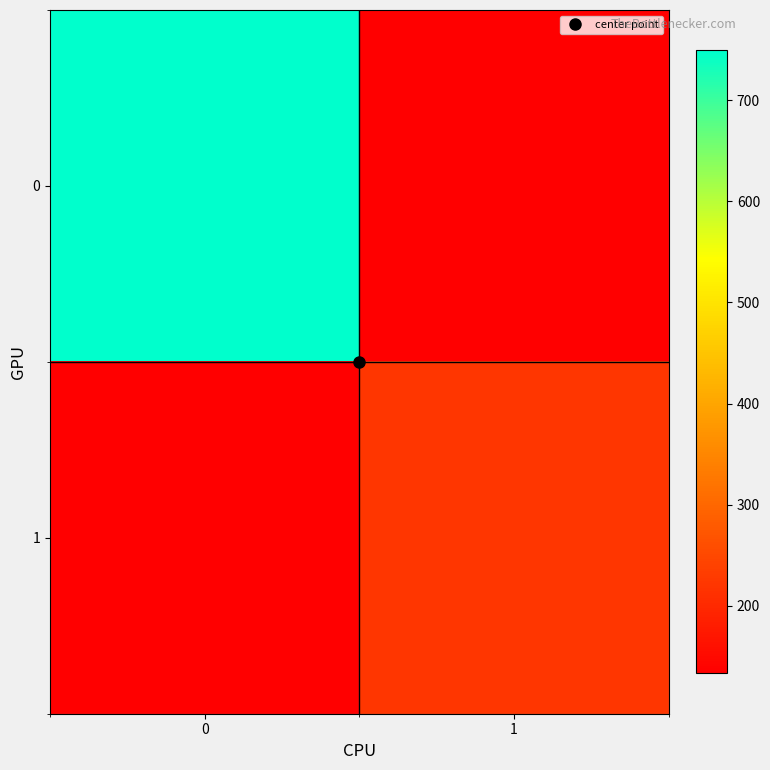

List the series in order of their overall mean, highest first.

0, 1